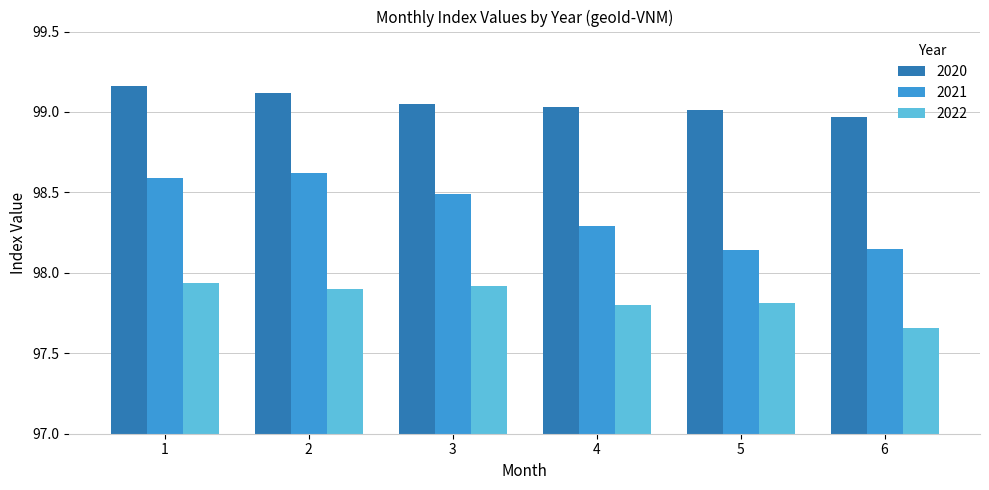

List the series in order of their overall mean, highest first.

2020, 2021, 2022